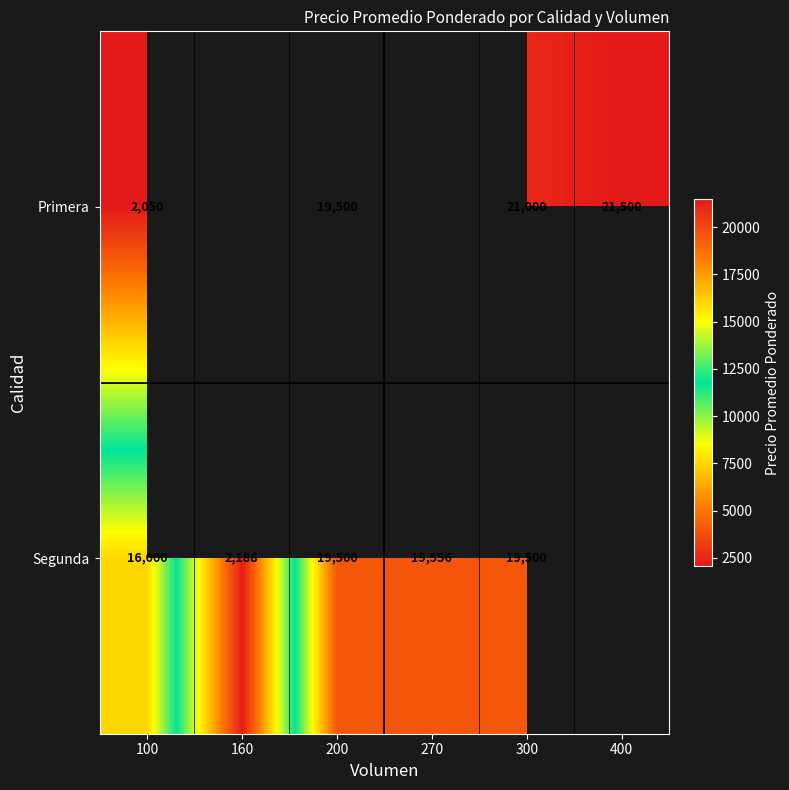

The value of Segunda at 100 is 24528. True or false?

False